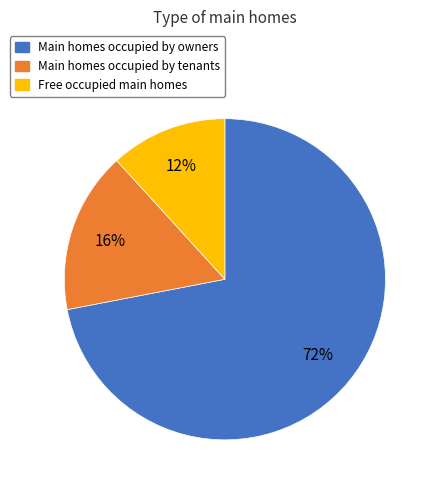

Does any single category account for the majority?

Yes